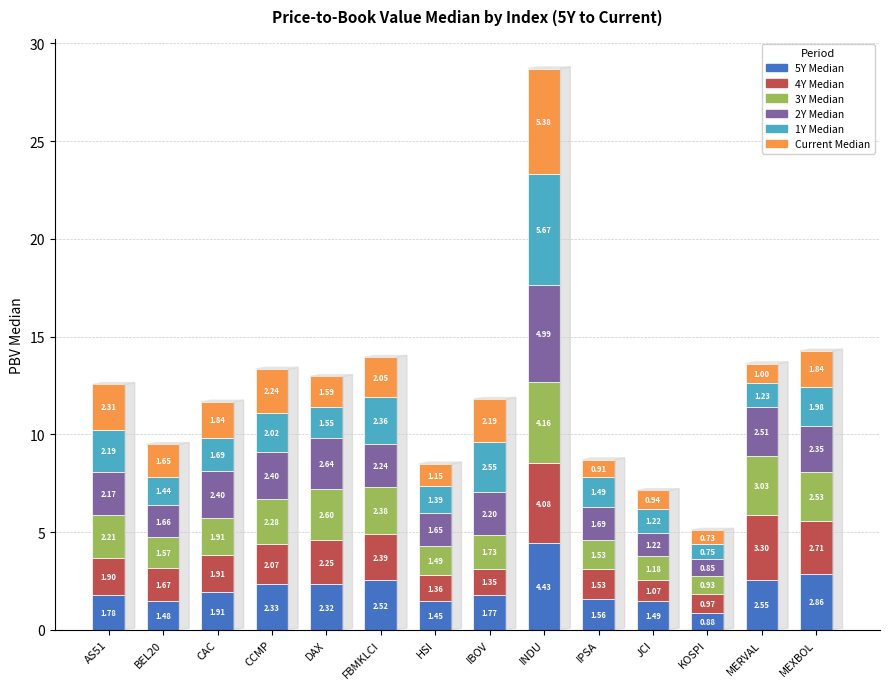

At which category is the sum across all series the highest?

INDU